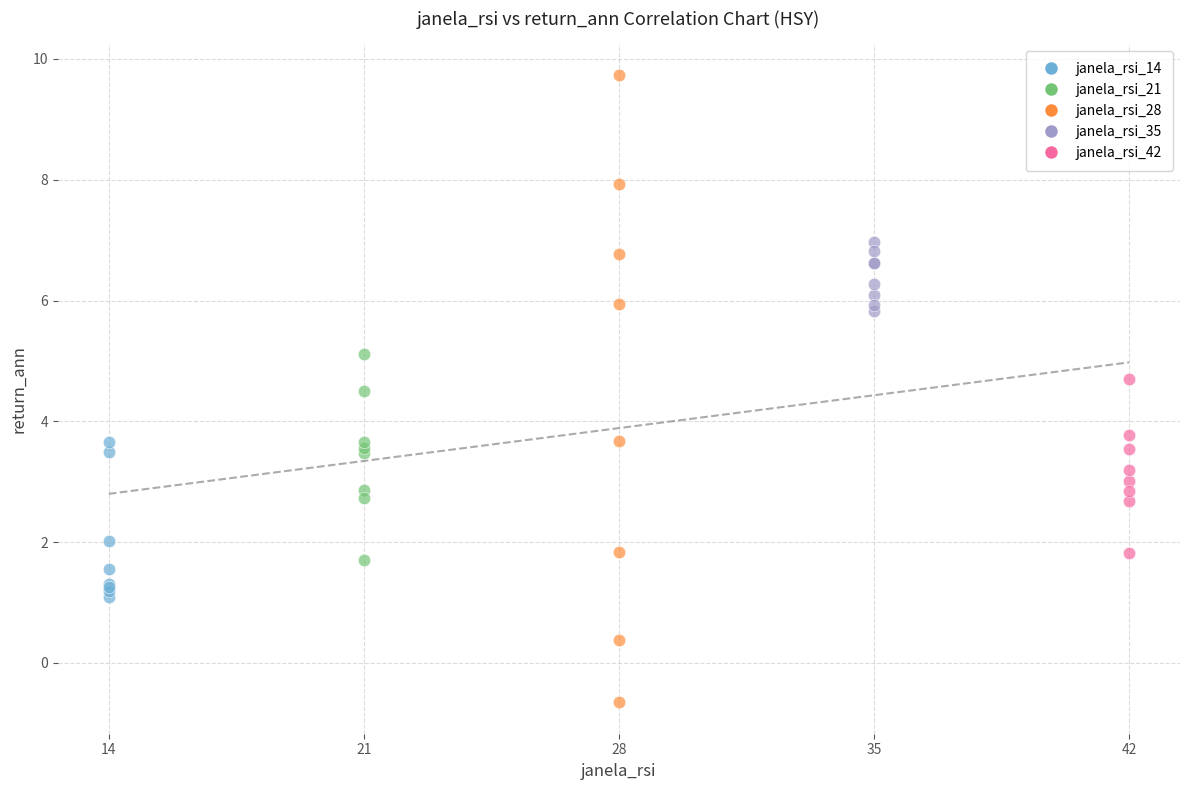

Which series contains the highest Y value?

janela_rsi_28